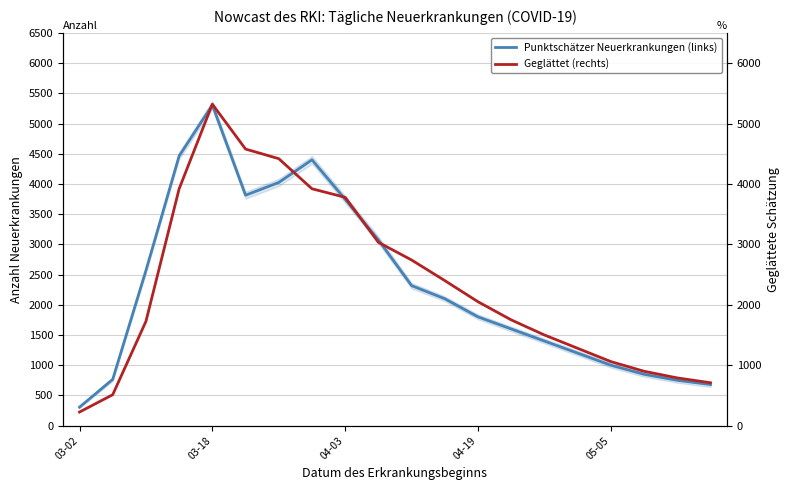

How many interior local peaks does the Geglättet (rechts) series have?

1